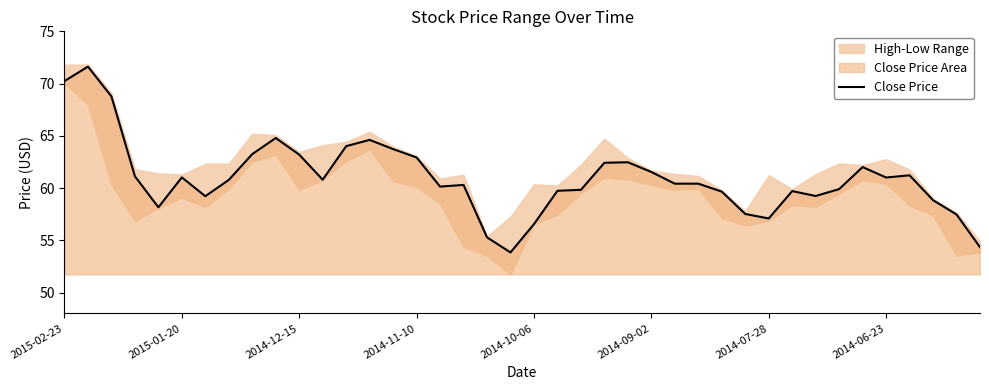

What is the average value?

61.0